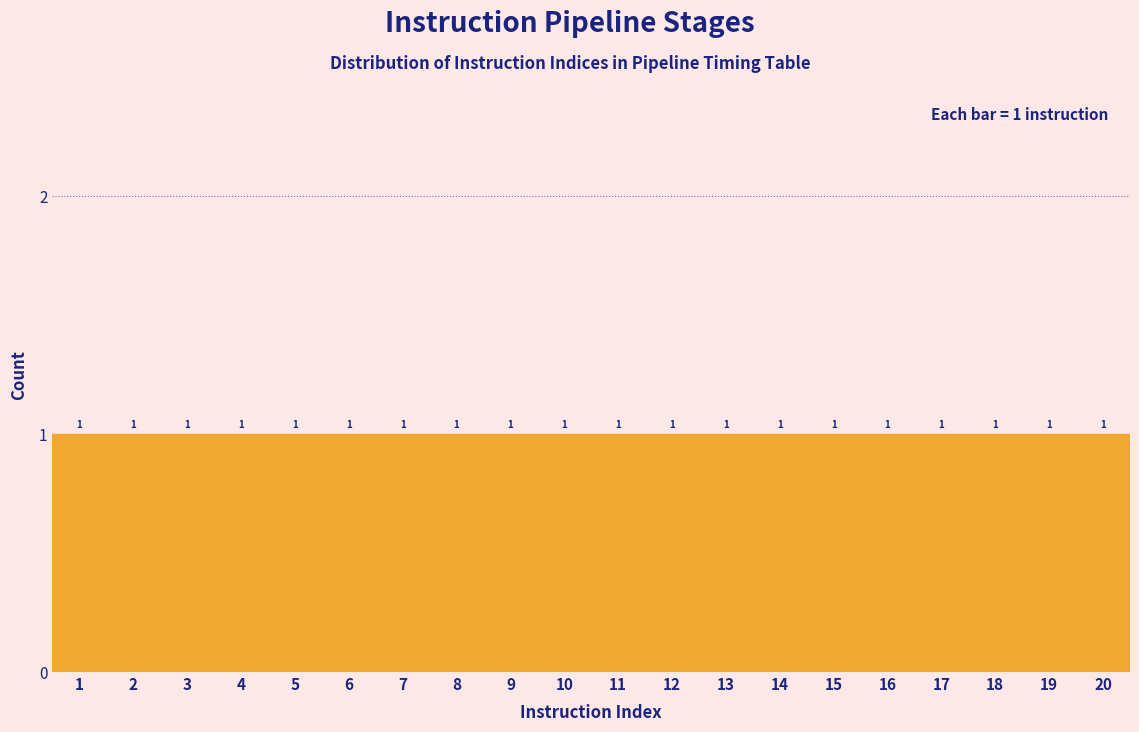

Reading left to right, transcribe this chart: for each bar, give the range it covers on the x-axis and its height.

0.5 to 1.5: 1
1.5 to 2.5: 1
2.5 to 3.5: 1
3.5 to 4.5: 1
4.5 to 5.5: 1
5.5 to 6.5: 1
6.5 to 7.5: 1
7.5 to 8.5: 1
8.5 to 9.5: 1
9.5 to 10.5: 1
10.5 to 11.5: 1
11.5 to 12.5: 1
12.5 to 13.5: 1
13.5 to 14.5: 1
14.5 to 15.5: 1
15.5 to 16.5: 1
16.5 to 17.5: 1
17.5 to 18.5: 1
18.5 to 19.5: 1
19.5 to 20.5: 1